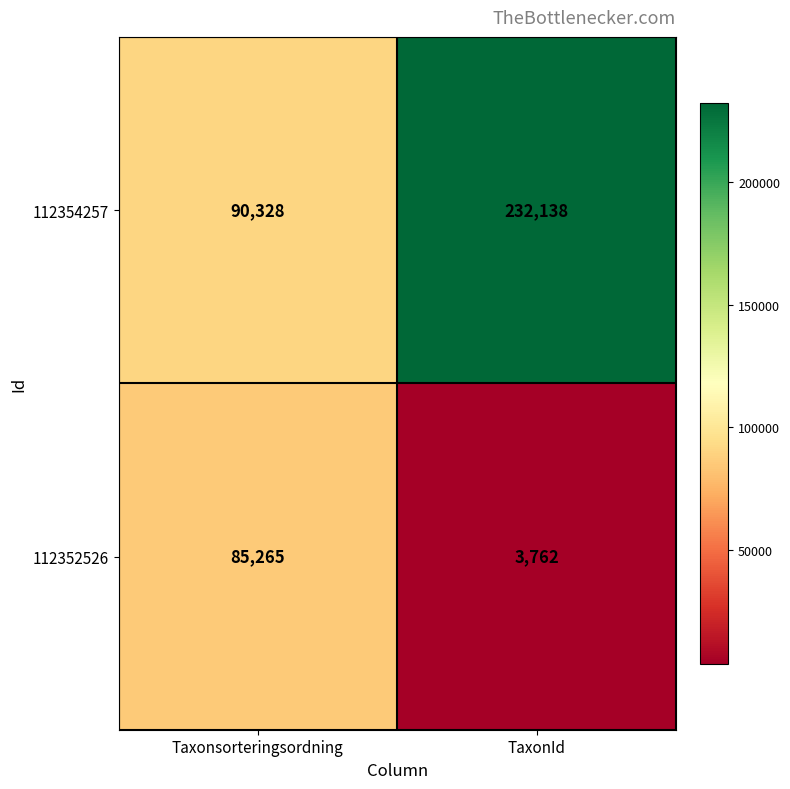

Rank the series by their average value, from highest to lowest.

112354257, 112352526